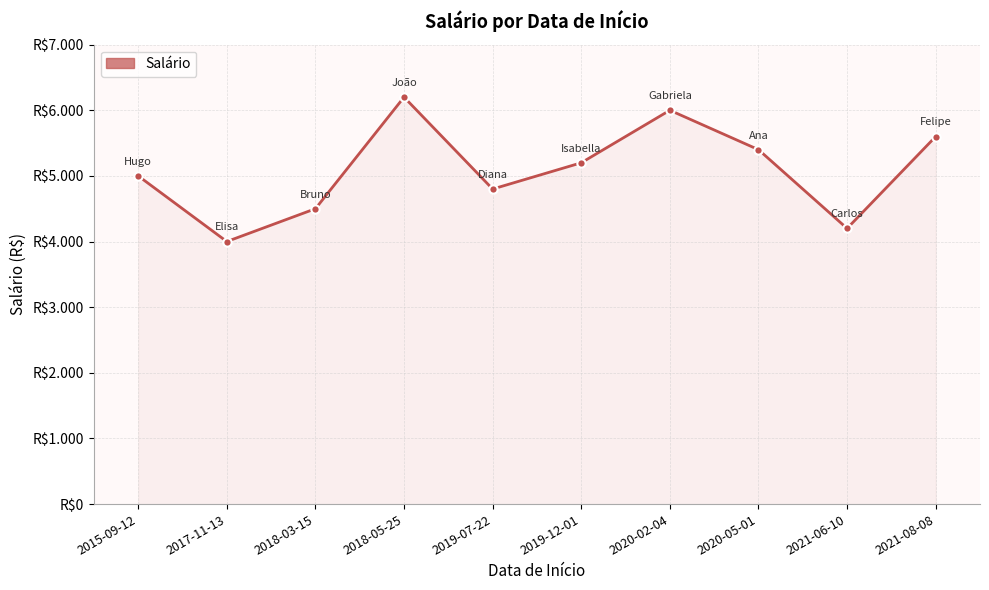

List the labels in order of value, smallest first.

2017-11-13, 2021-06-10, 2018-03-15, 2019-07-22, 2015-09-12, 2019-12-01, 2020-05-01, 2021-08-08, 2020-02-04, 2018-05-25